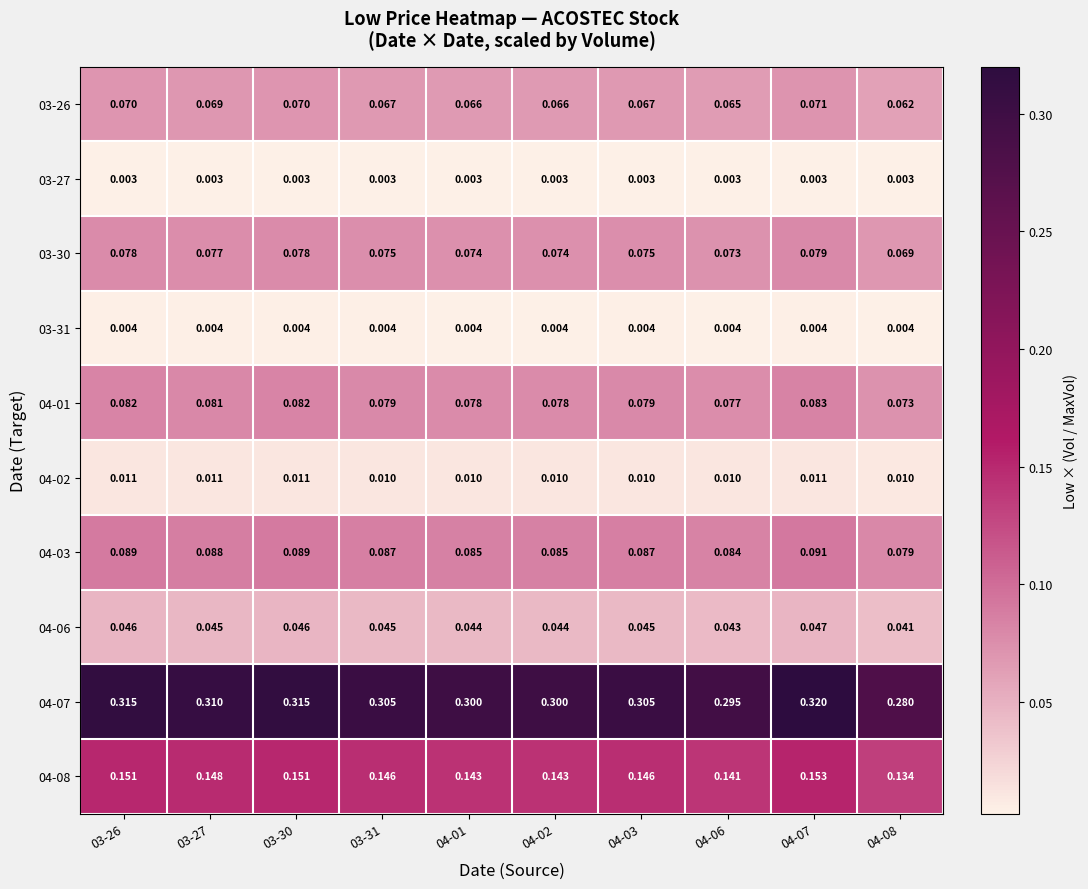

Is the value of 04-01 at 03-30 greater than the value of 04-02 at 03-31?

Yes